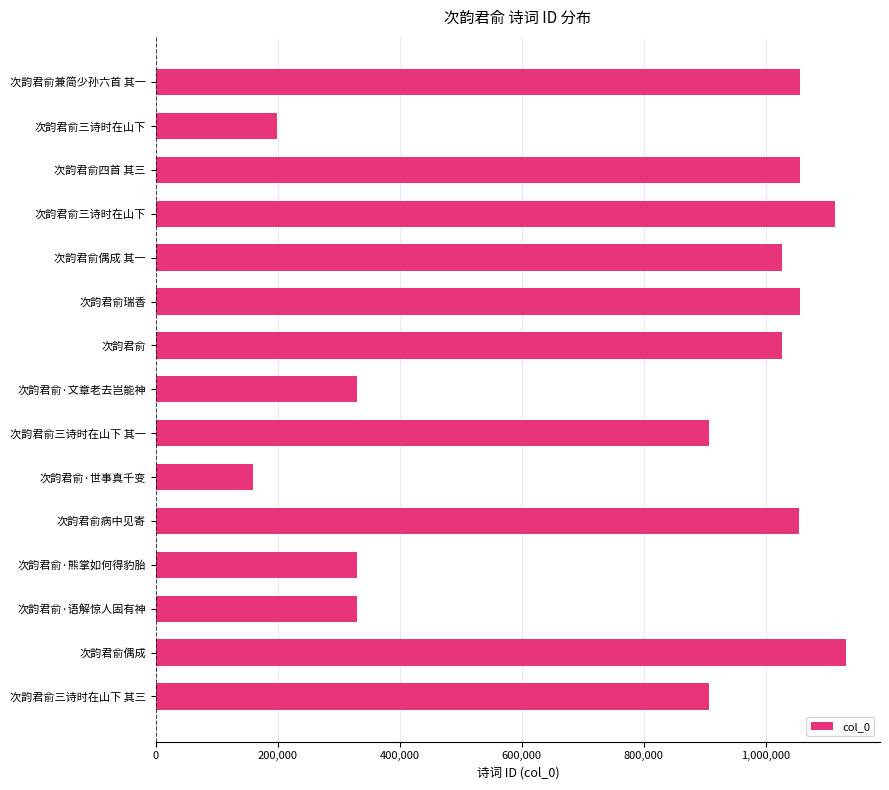

What is the average value?

778880